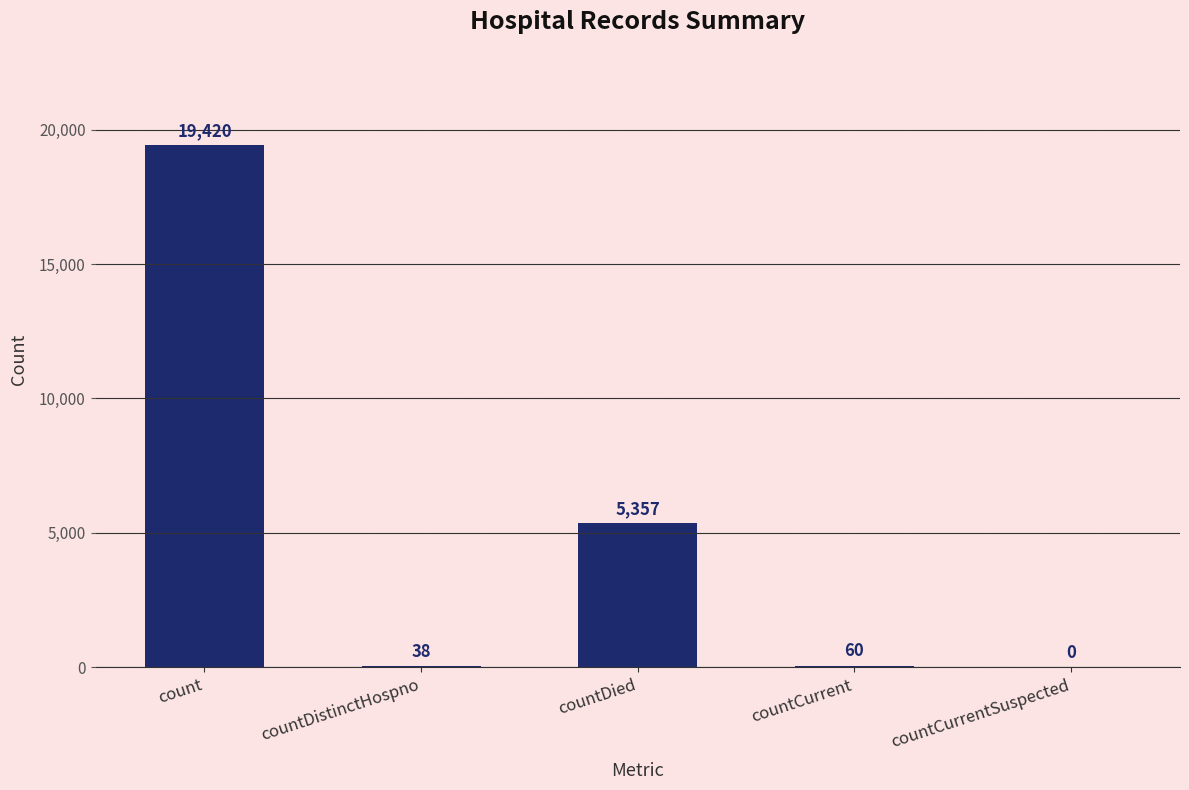

Reading right to left, transcribe all the data shown in this chart.

0	60	5357	38	19420